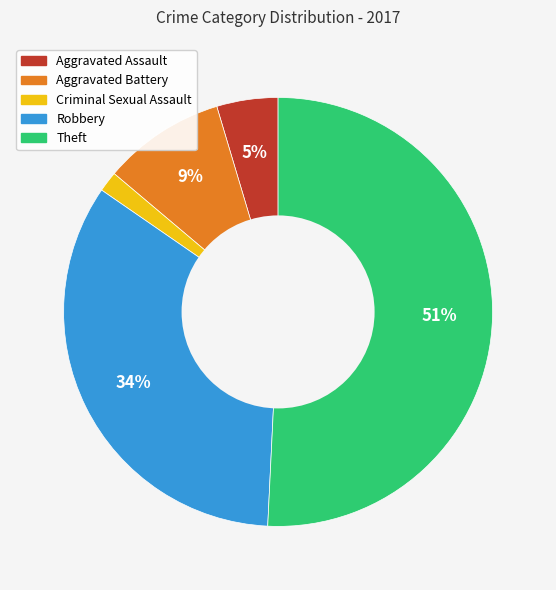

To the nearest percent, what is the difference between the largest and smallest slice percentages?

49%